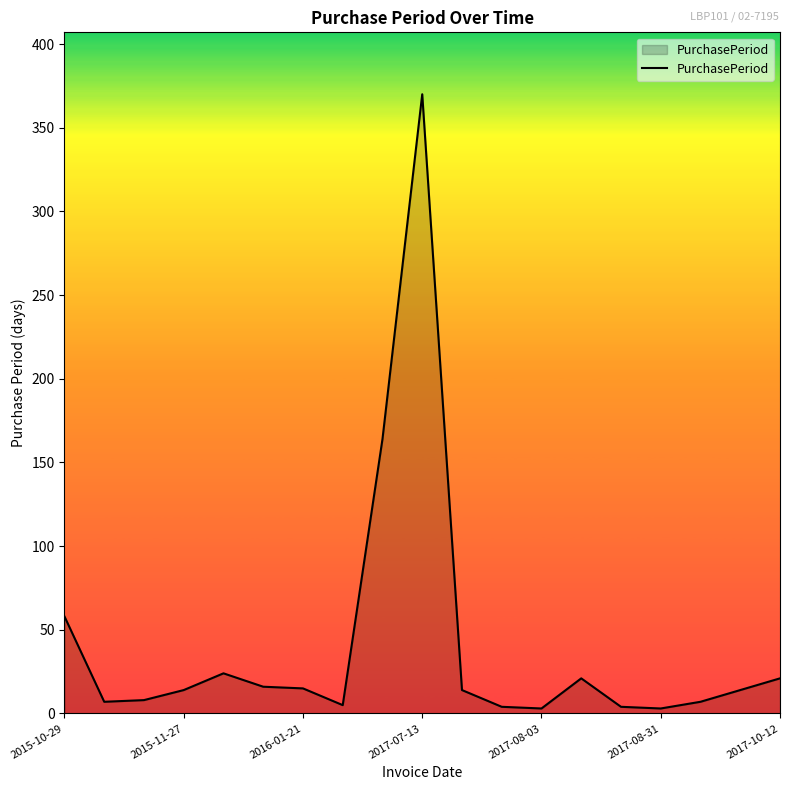

What is the greatest value displayed?

370